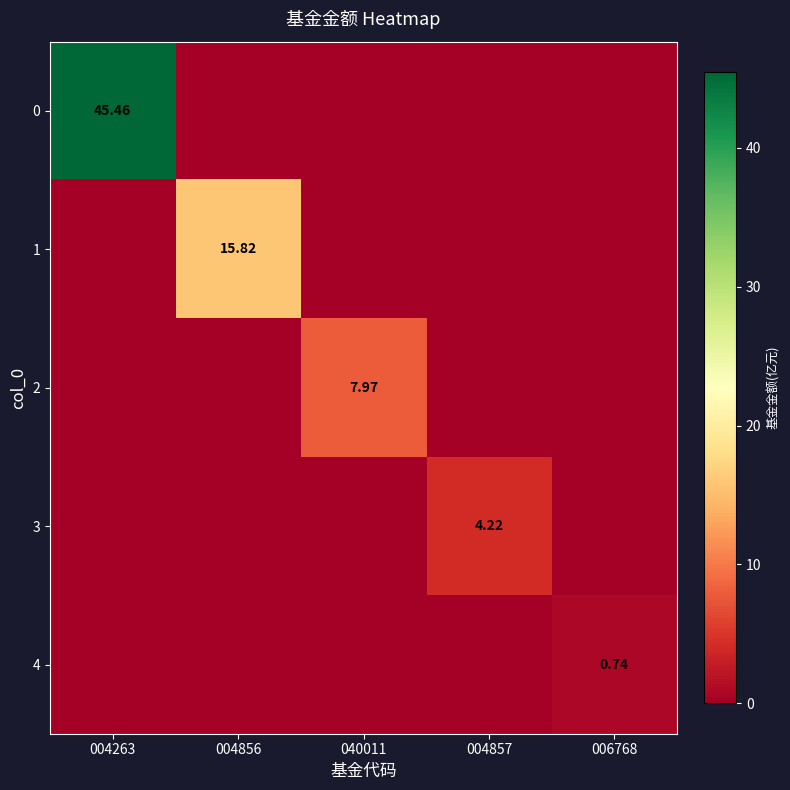

What is the spread (max minus min) of values at 006768?

0.7